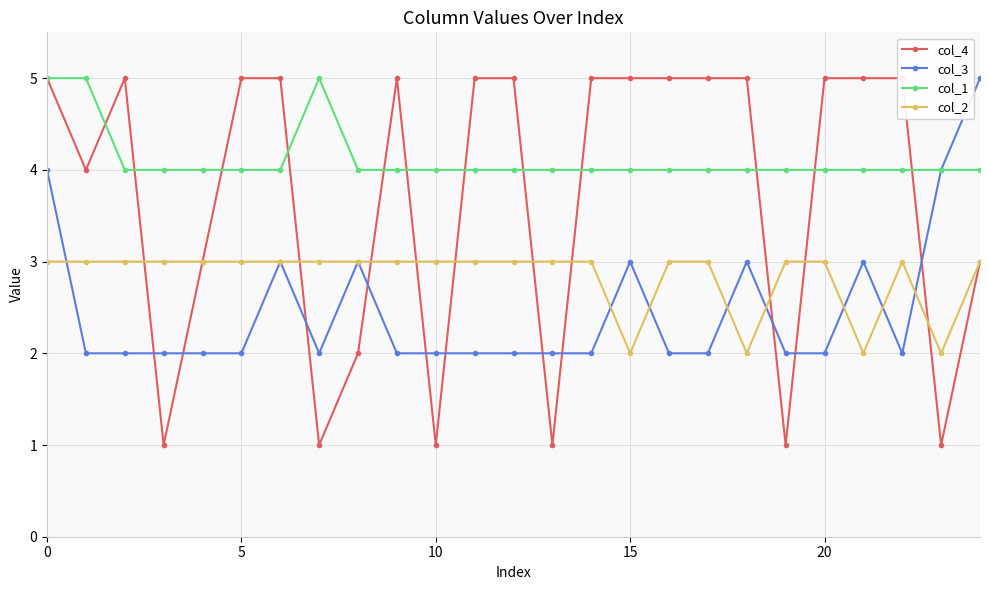

Between 15 and 23, which is larger?

15